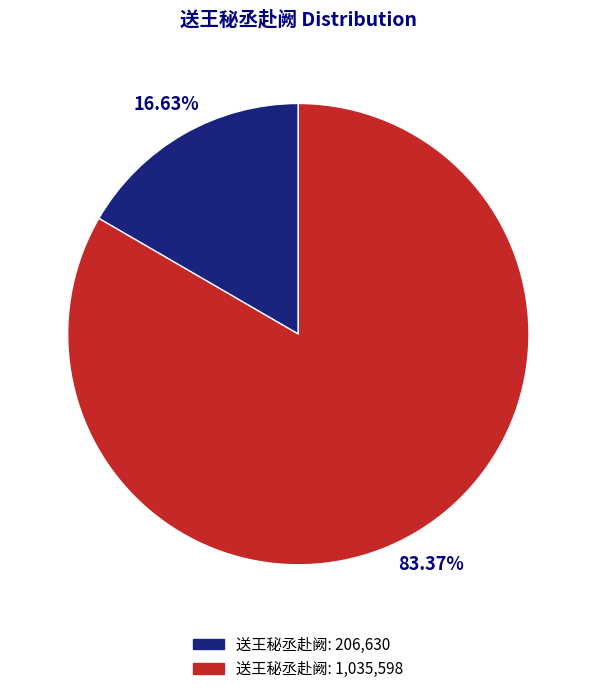

How many segments does this pie chart have?

2